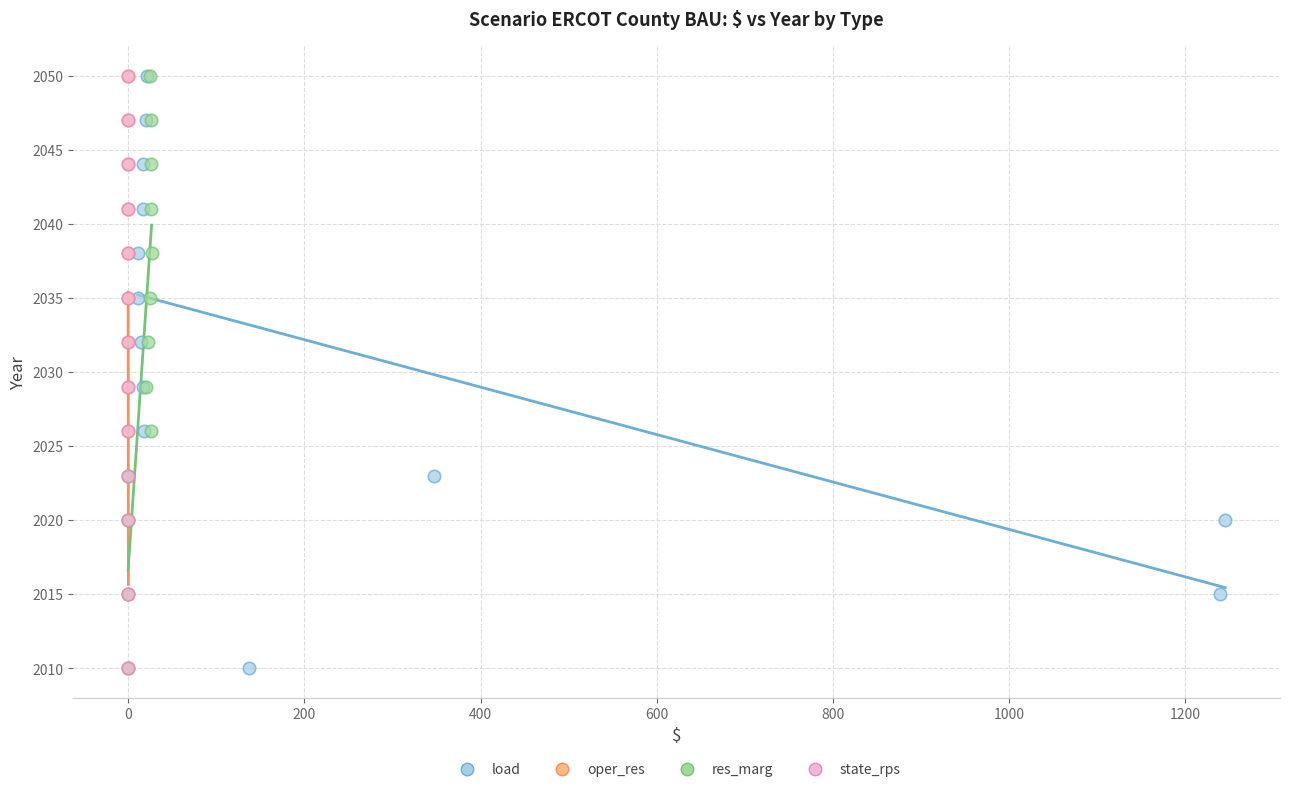

What are all the series names shown in the legend?

load, oper_res, res_marg, state_rps